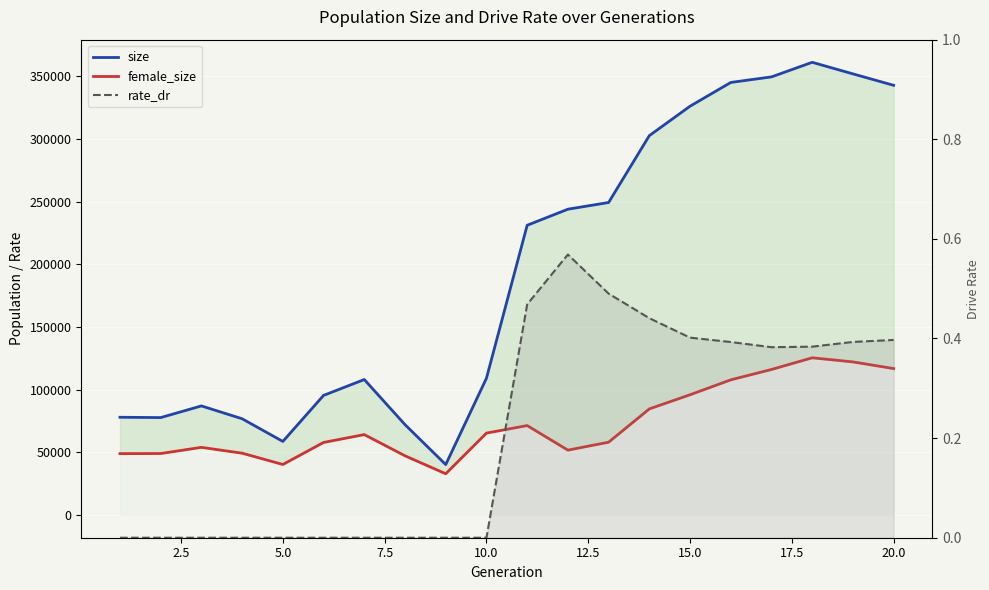

How many lines are shown in the chart?

3